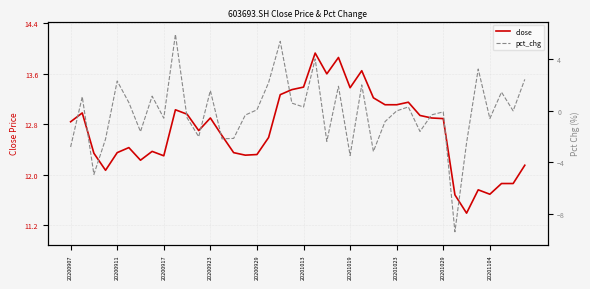

Reading left to right, transcribe all the data shown in this chart.

close: 12.8	13.0	12.3	12.1	12.3	12.4	12.2	12.4	12.3	13.0	13.0	12.7	12.9	12.6	12.3	12.3	12.3	12.6	13.3	13.3	13.4	13.9	13.6	13.9	13.4	13.7	13.2	13.1	13.1	13.2	12.9	12.9	12.9	11.7	11.4	11.8	11.7	11.9	11.9	12.2
pct_chg: -2.8	1.1	-4.9	-2.2	2.3	0.6	-1.6	1.1	-0.6	5.9	-0.5	-2.0	1.6	-2.2	-2.1	-0.3	0.1	2.2	5.4	0.6	0.3	4.0	-2.4	1.9	-3.5	2.0	-3.2	-0.8	0.0	0.3	-1.6	-0.3	-0.1	-9.4	-2.5	3.2	-0.6	1.5	0.0	2.4